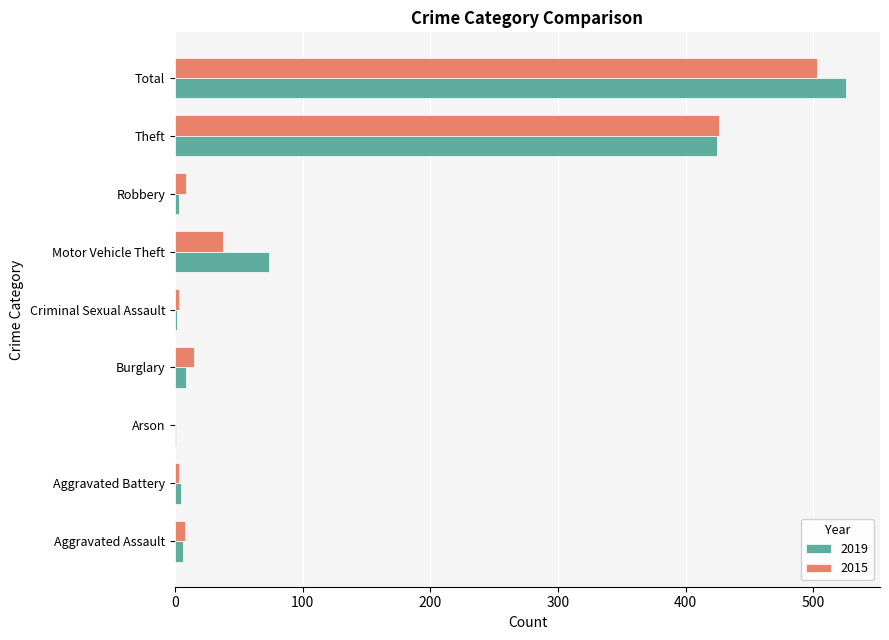

How many series are shown in this chart?

2